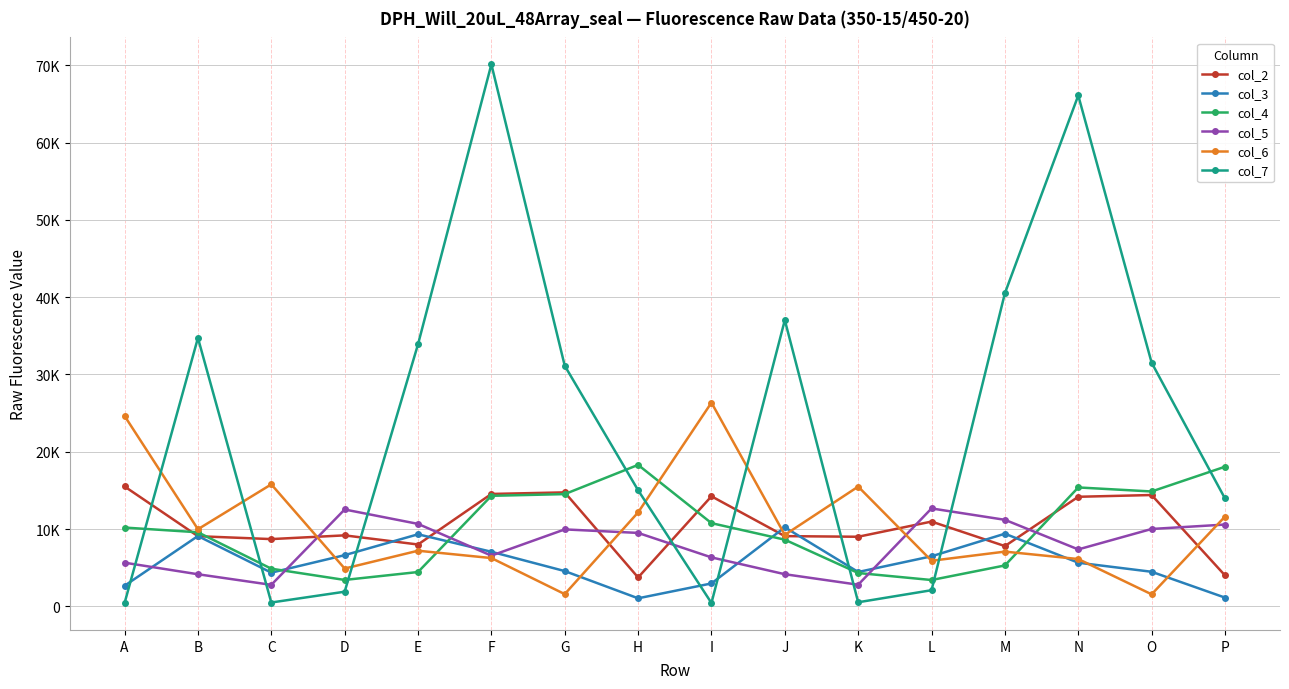

At which category is the sum across all series the highest?

F